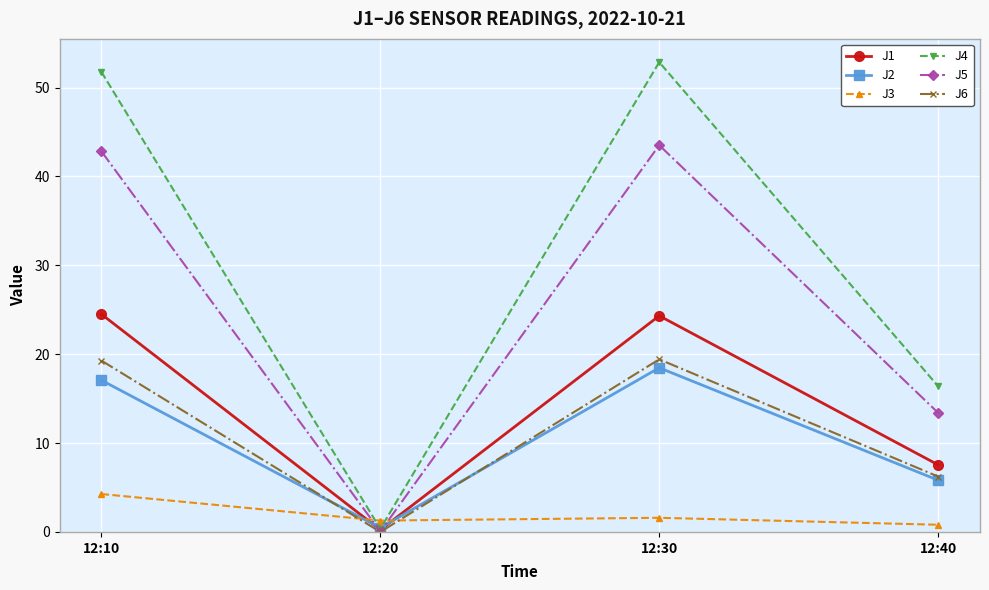

The value of J2 at 12:10 is 30.3. True or false?

False